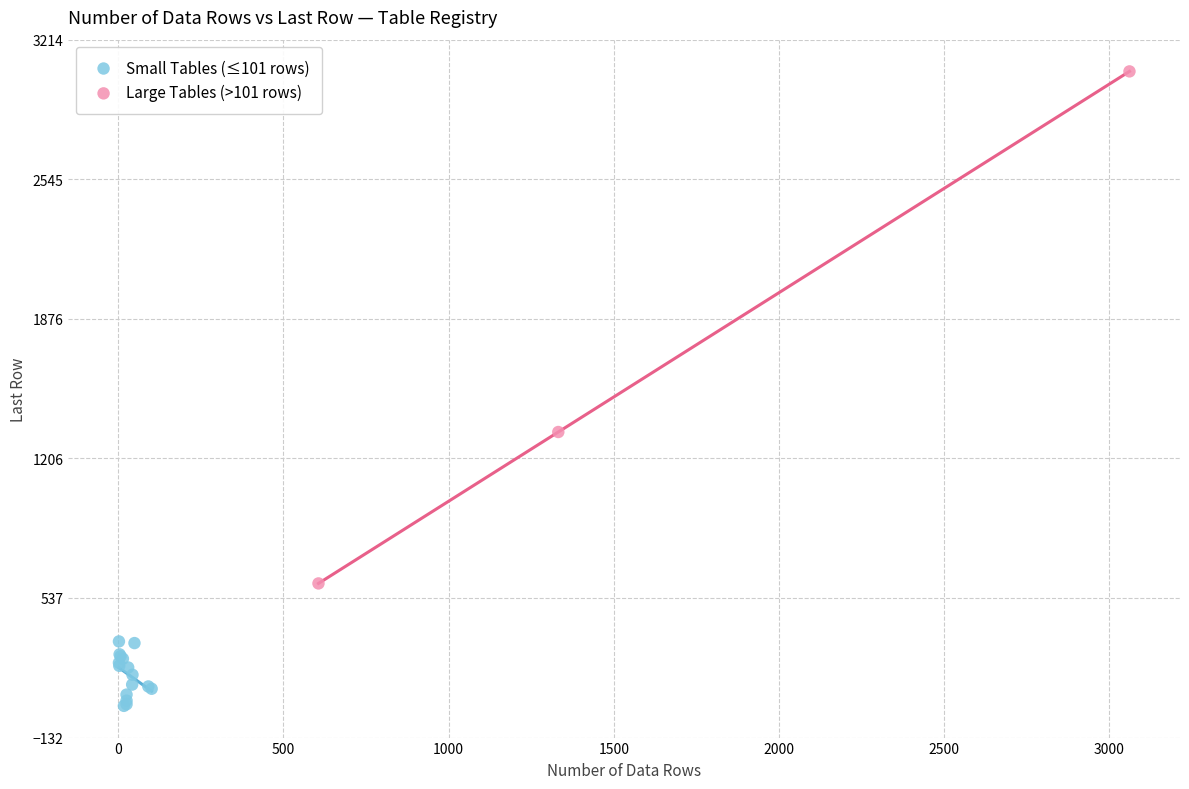

Which series reaches the maximum Y coordinate?

Large Tables (>101 rows)